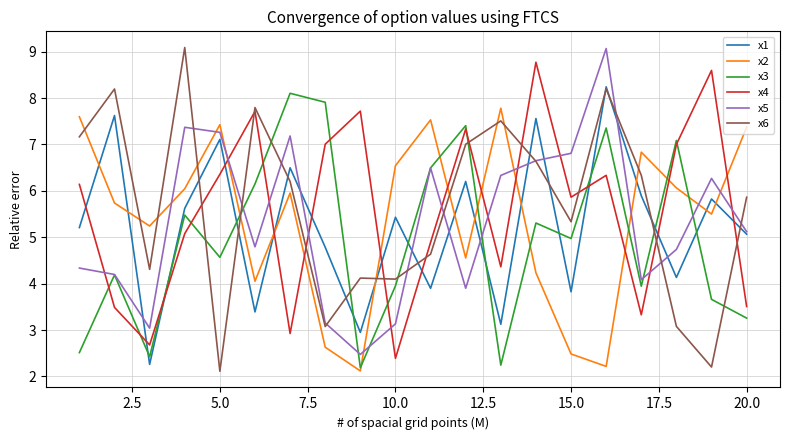

What is the maximum value shown in the chart?

9.1